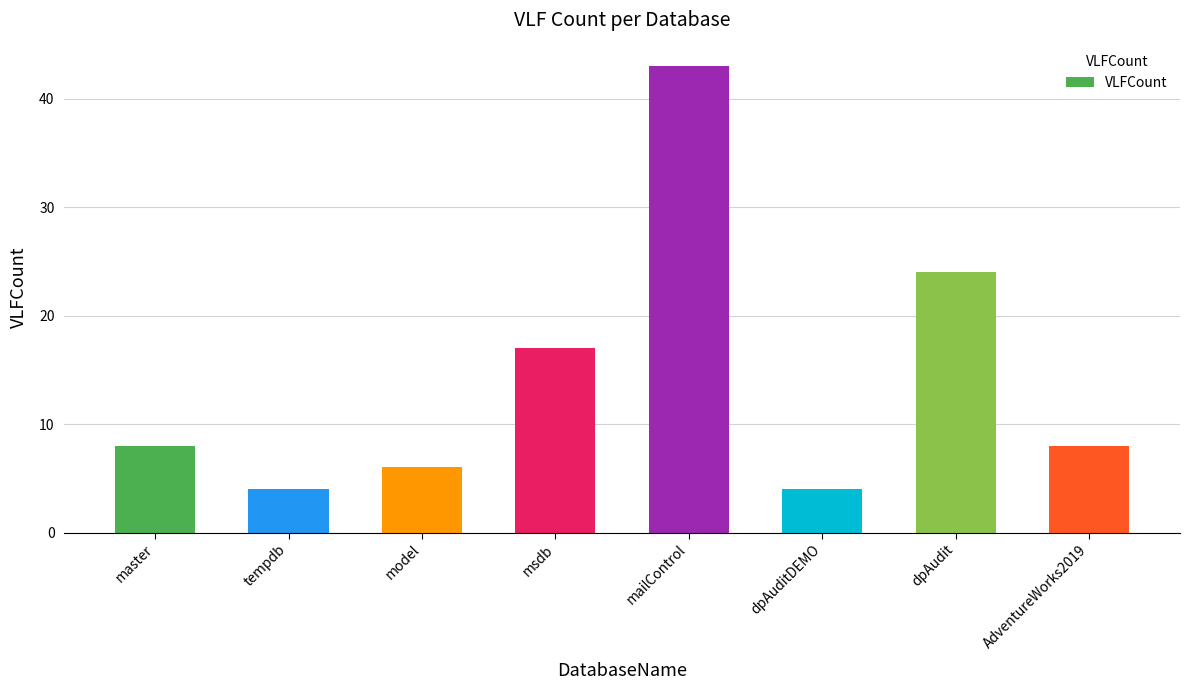

What is the difference between the maximum and minimum values?

39